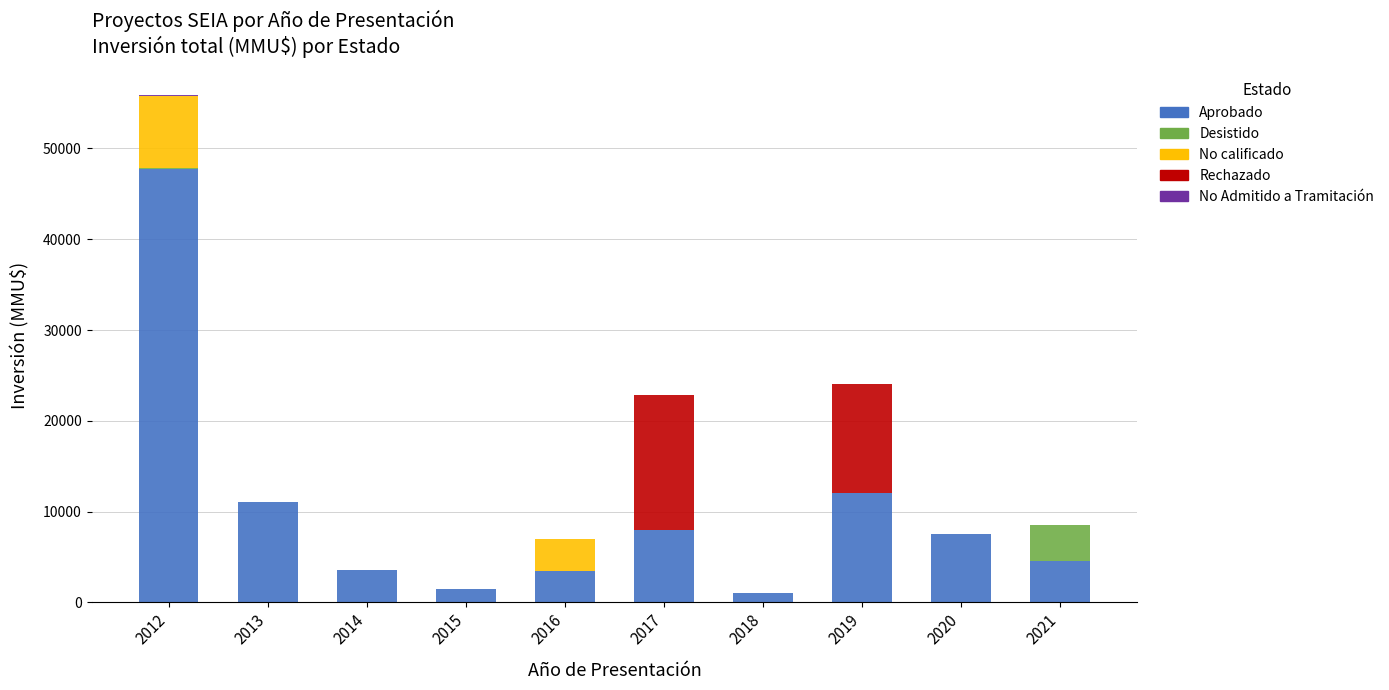

At which category is the sum across all series the highest?

2012